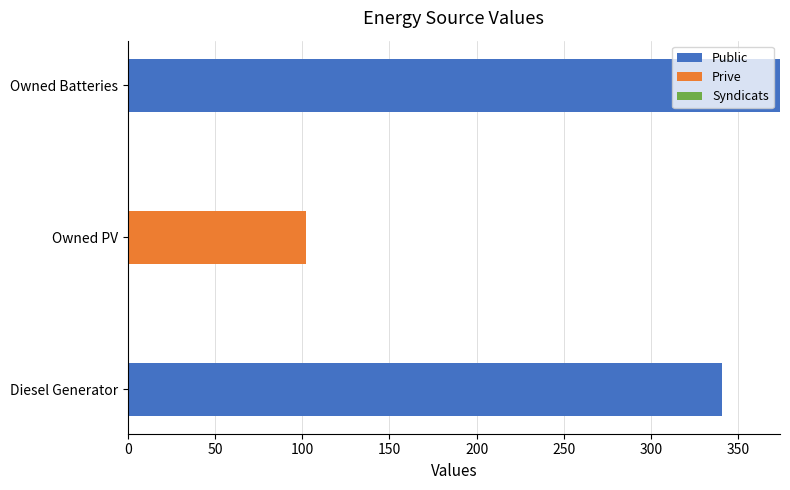

What is the maximum value for Public?

374